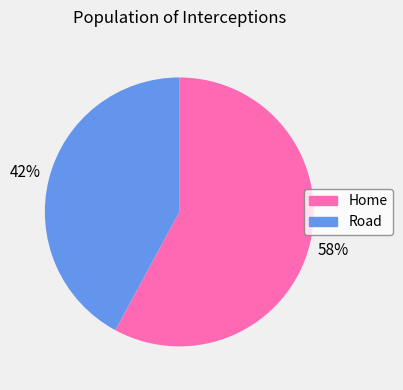

To the nearest percent, what is the average slice percentage?

50%